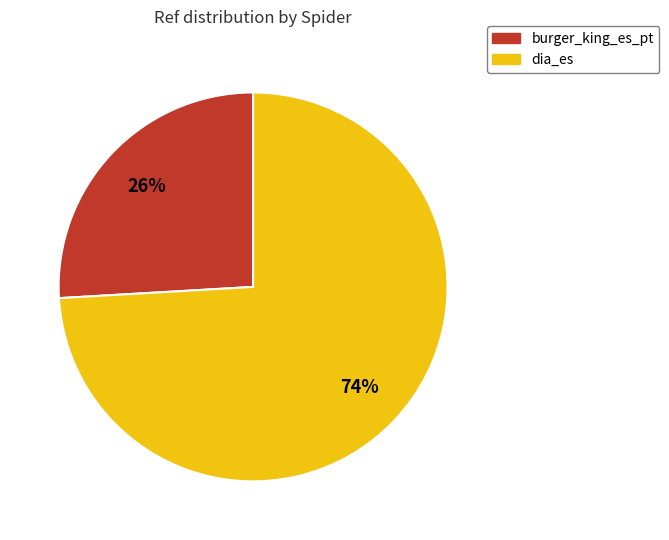

To the nearest percent, what is the difference between the dia_es and burger_king_es_pt slice percentages?

48%